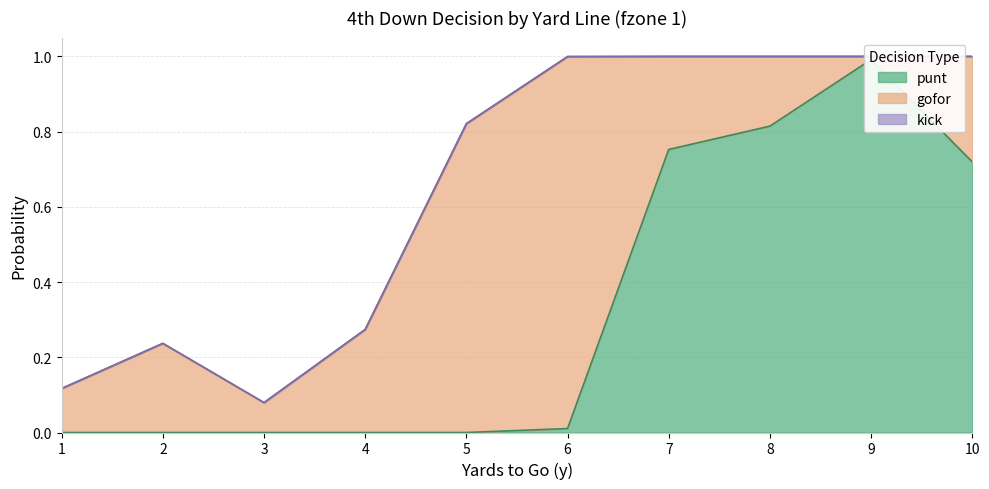

What are all the series names shown in the legend?

gofor, punt, kick